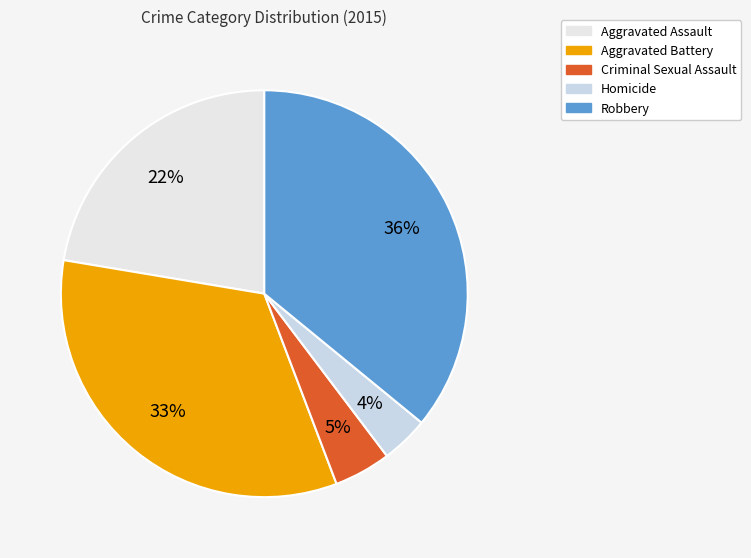

How many slices are in this pie chart?

5